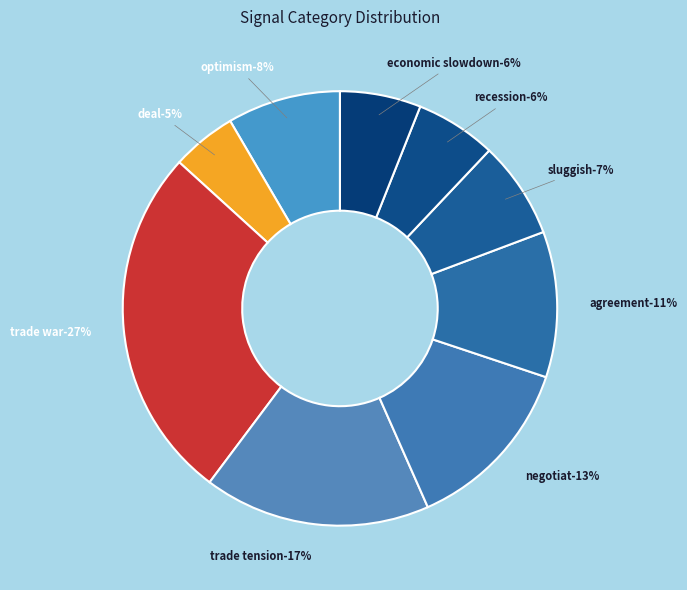

Count the number of slices in the pie.

9